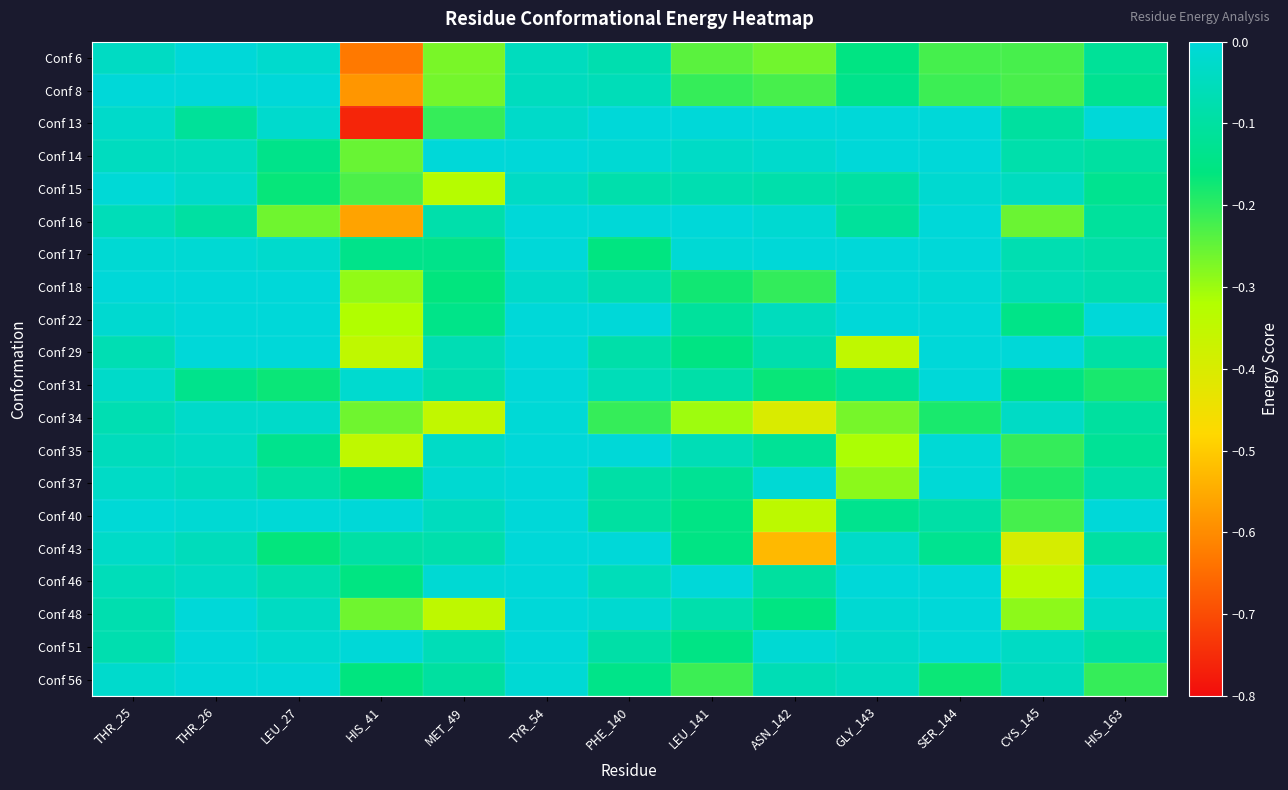

Which series changed the most between HIS_41 and MET_49?

Conf 13